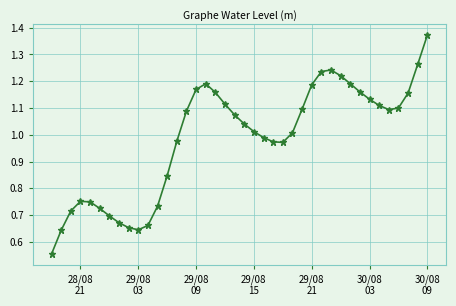

What is the sum of all values?

39.4